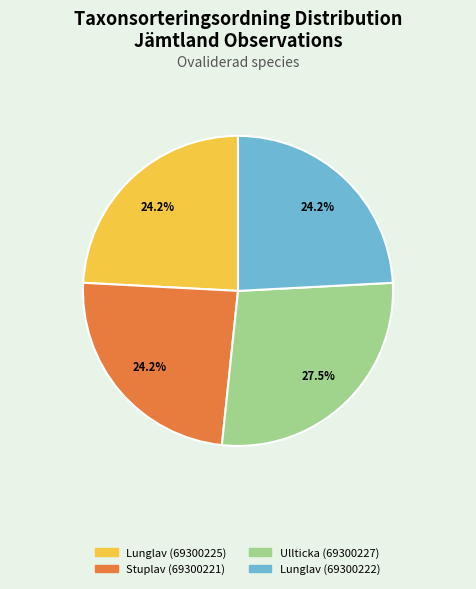

Between Ullticka (69300227) and Lunglav (69300225), which is larger?

Ullticka (69300227)